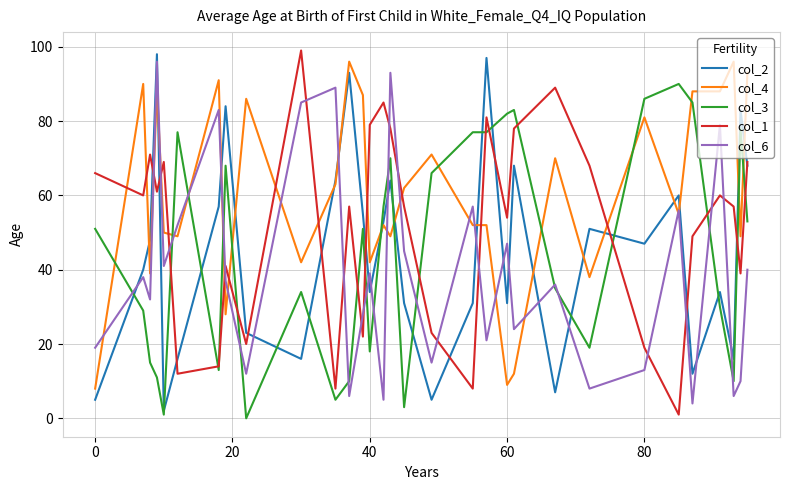

How many intersections are there between col_3 and col_6?

14